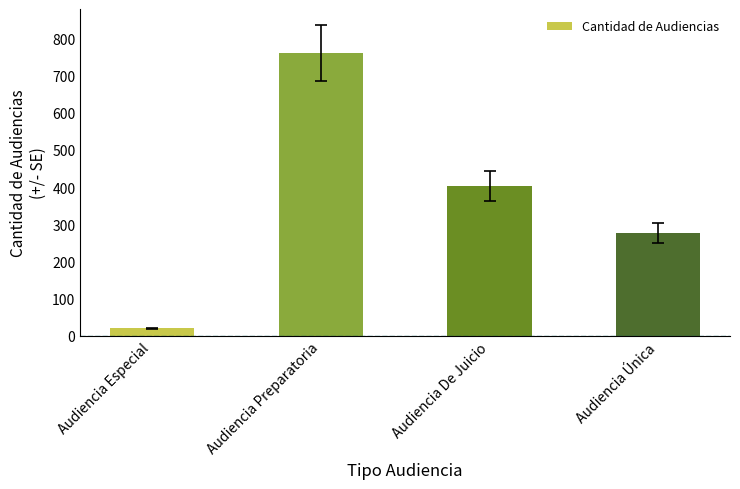

Where does the data first go above 402?

Audiencia Preparatoria